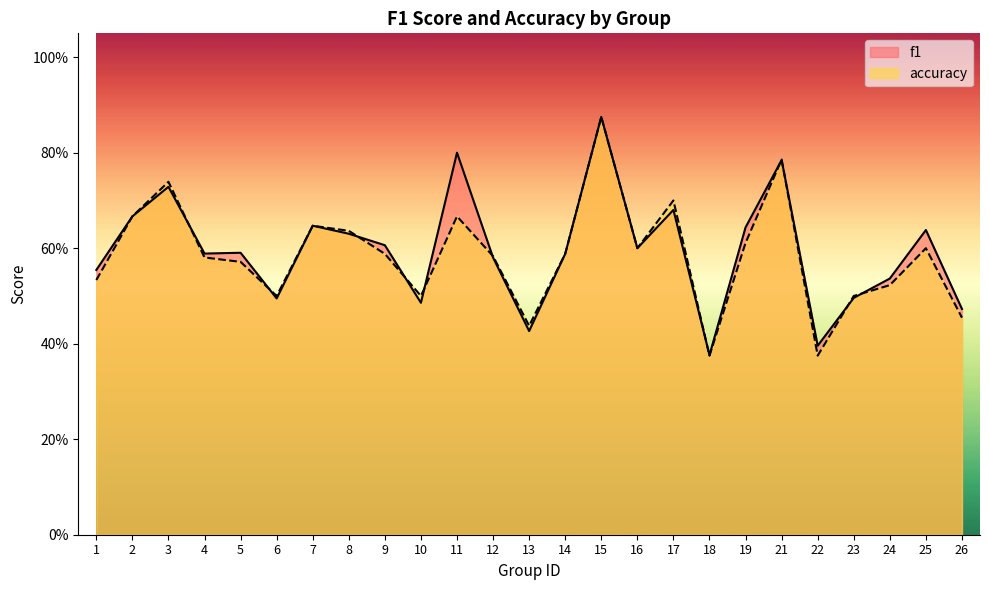

What are all the series names shown in the legend?

f1, accuracy